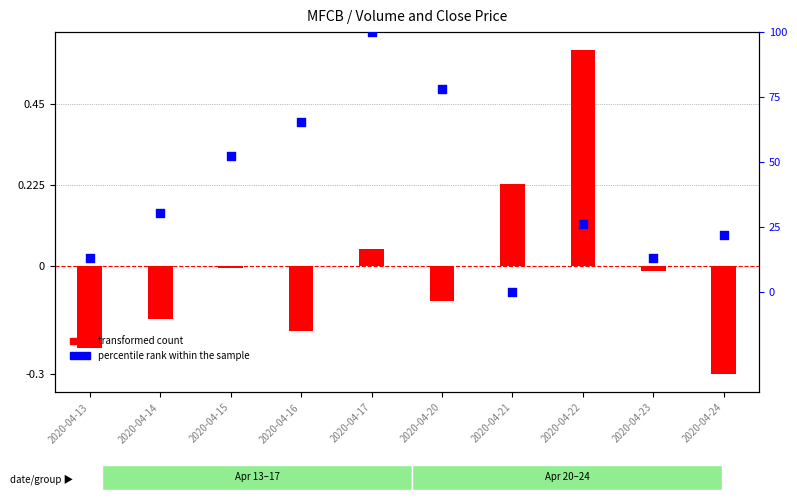

Is the value of transformed count at 2020-04-13 greater than the value of percentile rank within the sample at 2020-04-23?

No